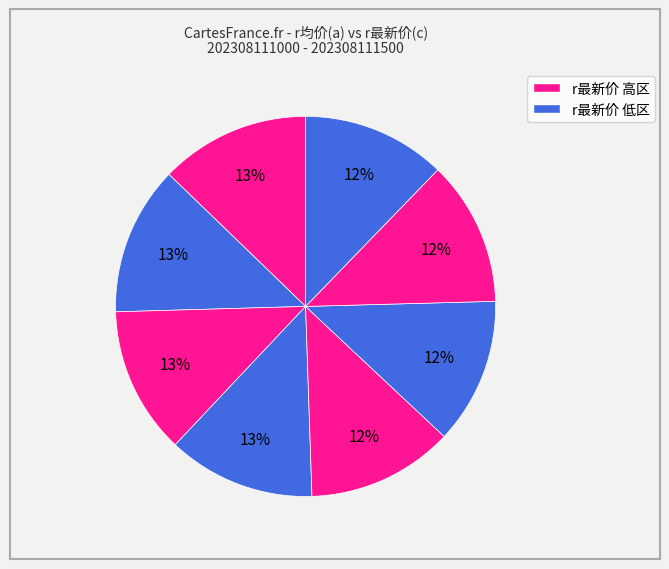

Count the number of slices in the pie.

8